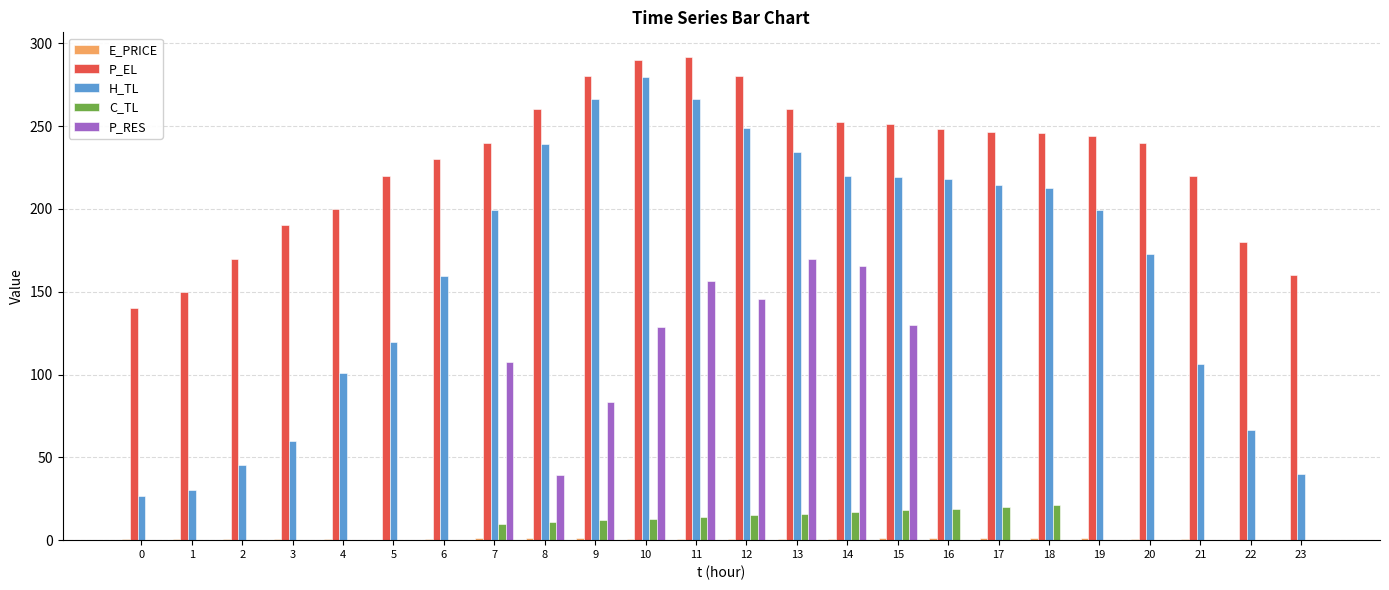

What is the difference between the P_RES values at 15 and 0?

130.0